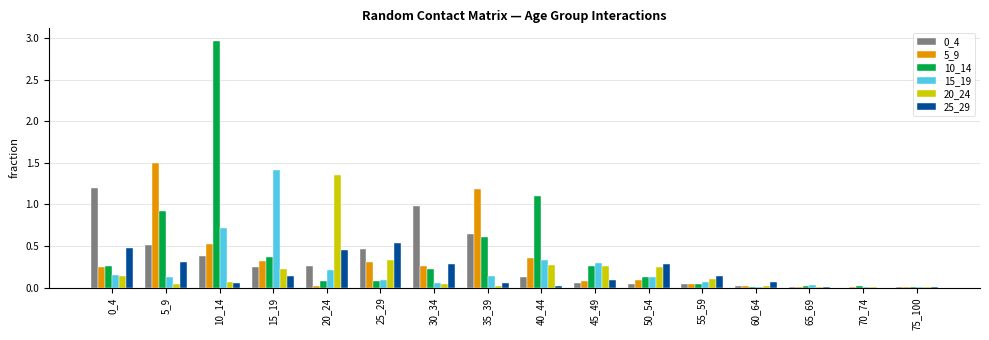

What is the sum of all 25_29 values?

2.9